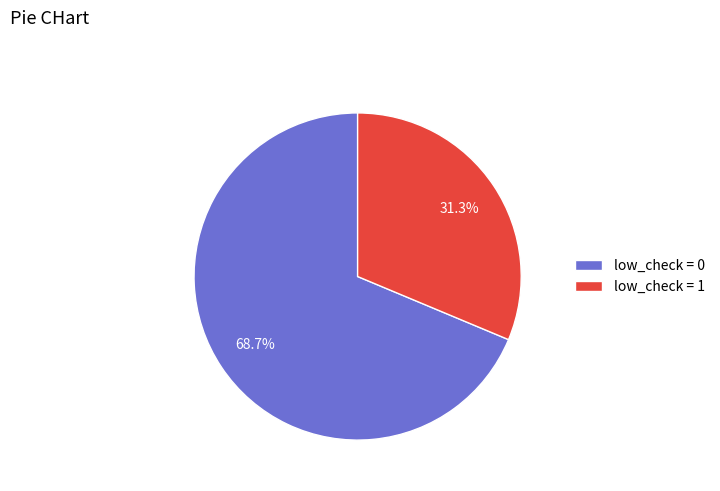

Rank the categories by value from highest to lowest.

low_check = 0, low_check = 1